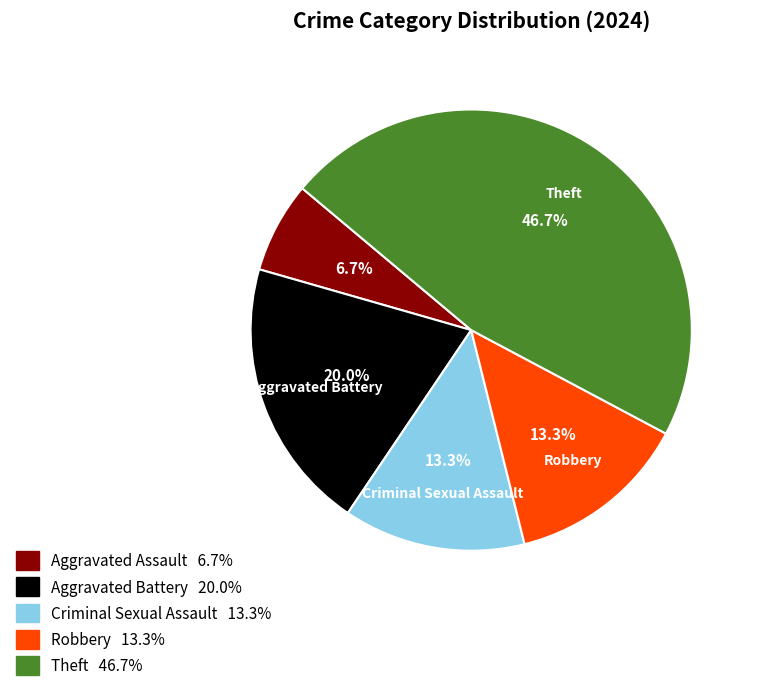

Which category has the biggest portion of the pie?

Theft